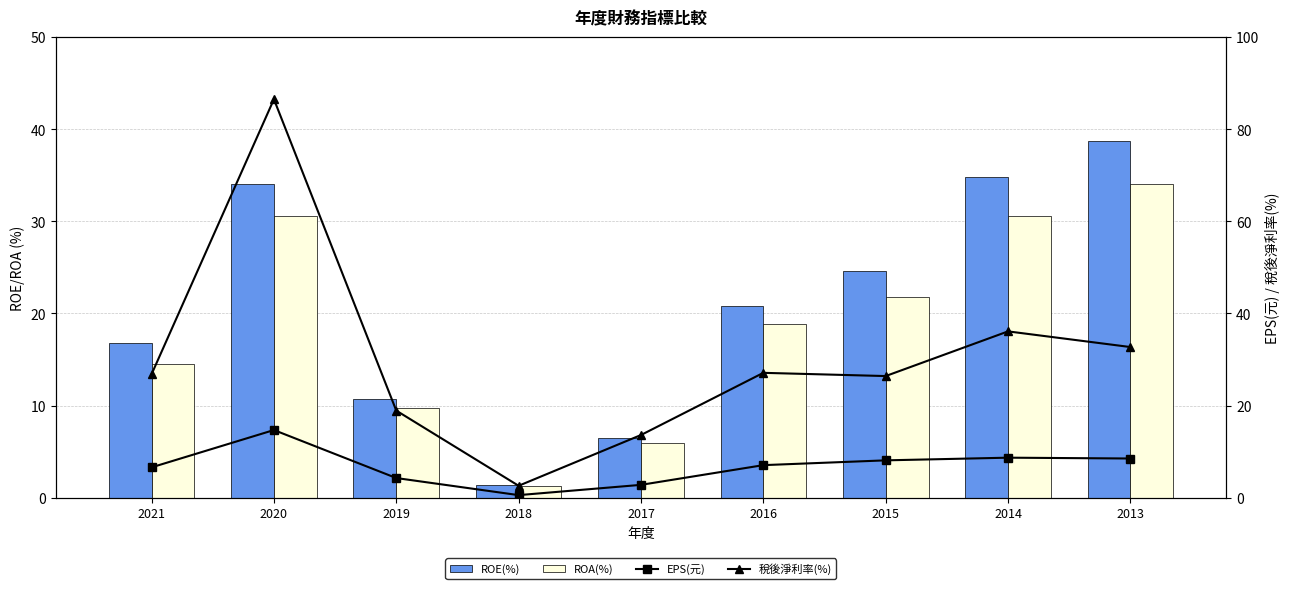

Read the ROE(%) value at 2018.

1.4